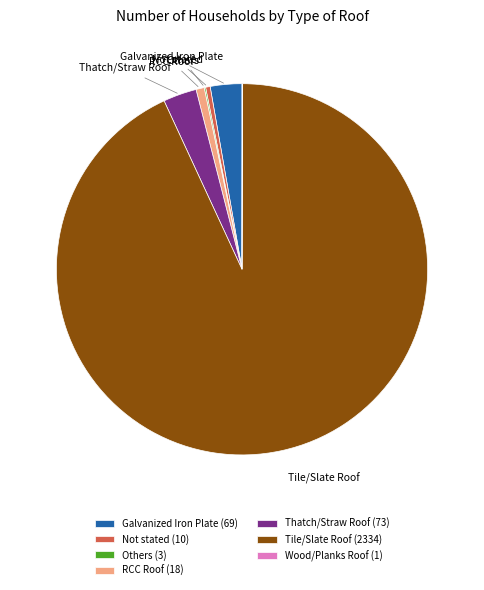

Combined, do Not stated (10) and Galvanized Iron Plate (69) account for over 50%?

No